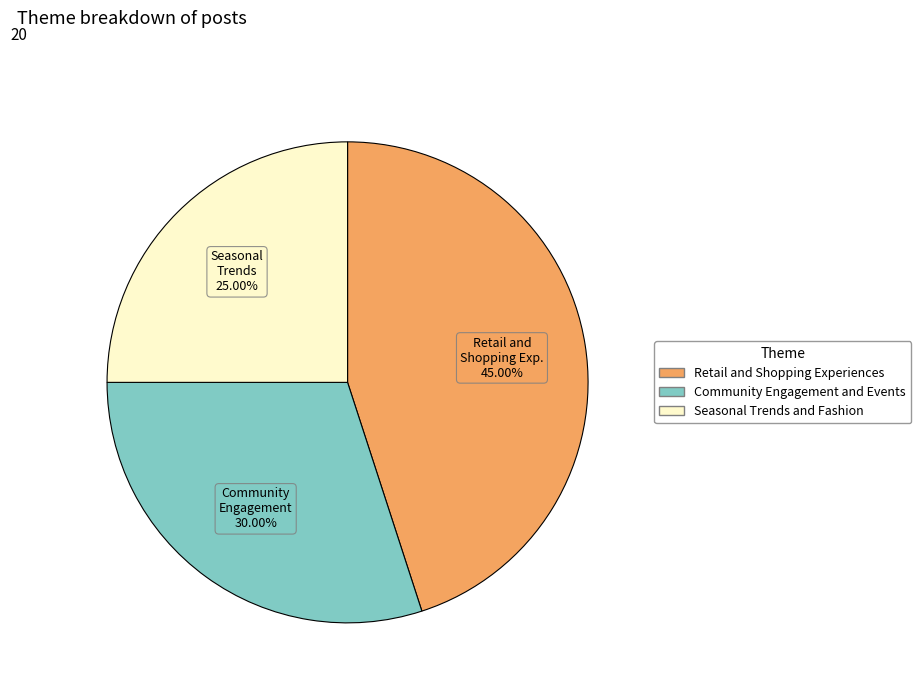

Does Retail and Shopping Experiences account for over 50% of the chart?

No